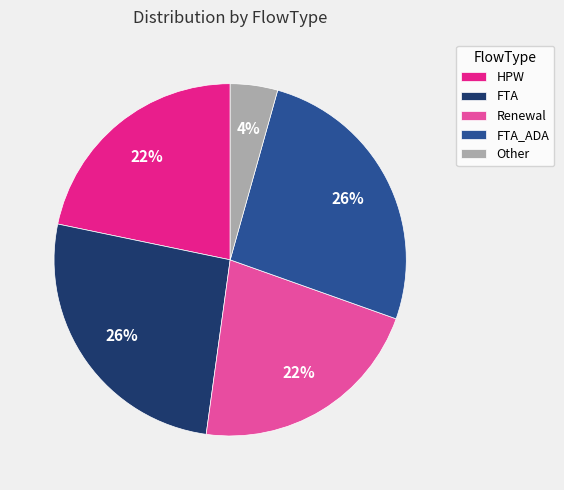

Which slice is the smallest?

Other